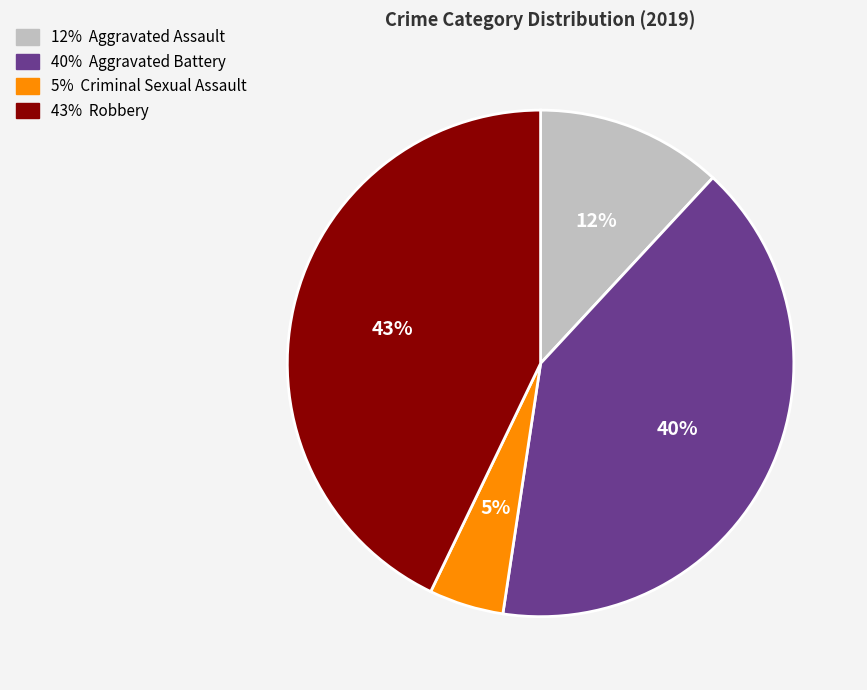

Is there any slice that represents more than half of the pie?

No